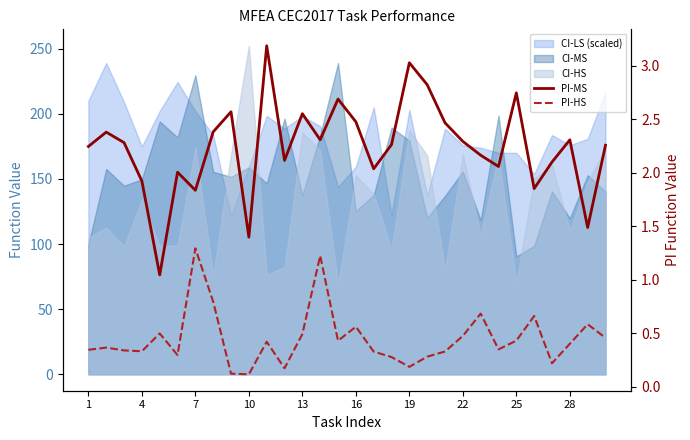

What is the maximum value for PI-MS?

3.2